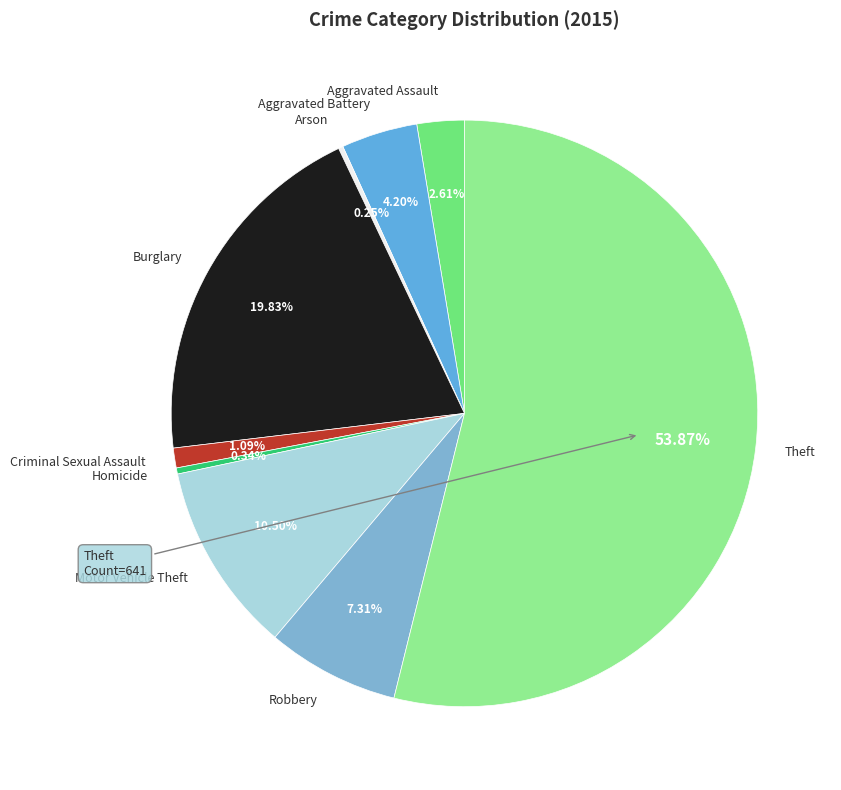

Which category has the biggest portion of the pie?

Theft